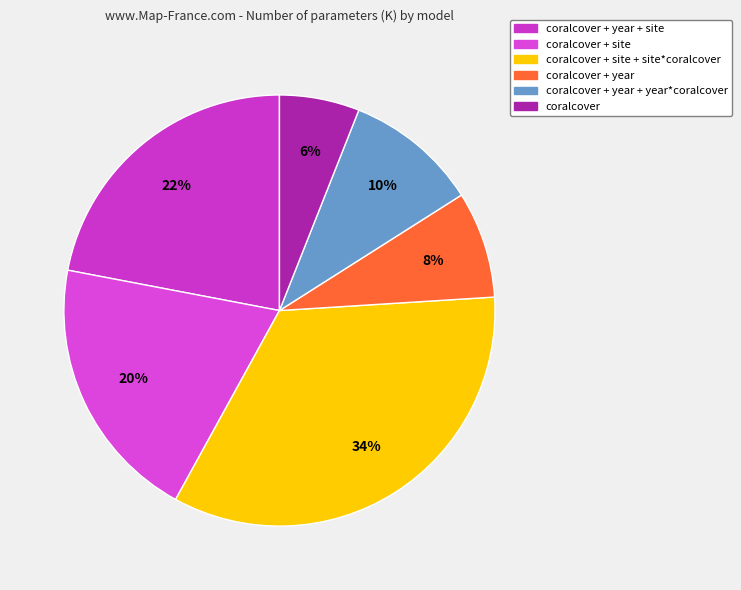

How many segments does this pie chart have?

6